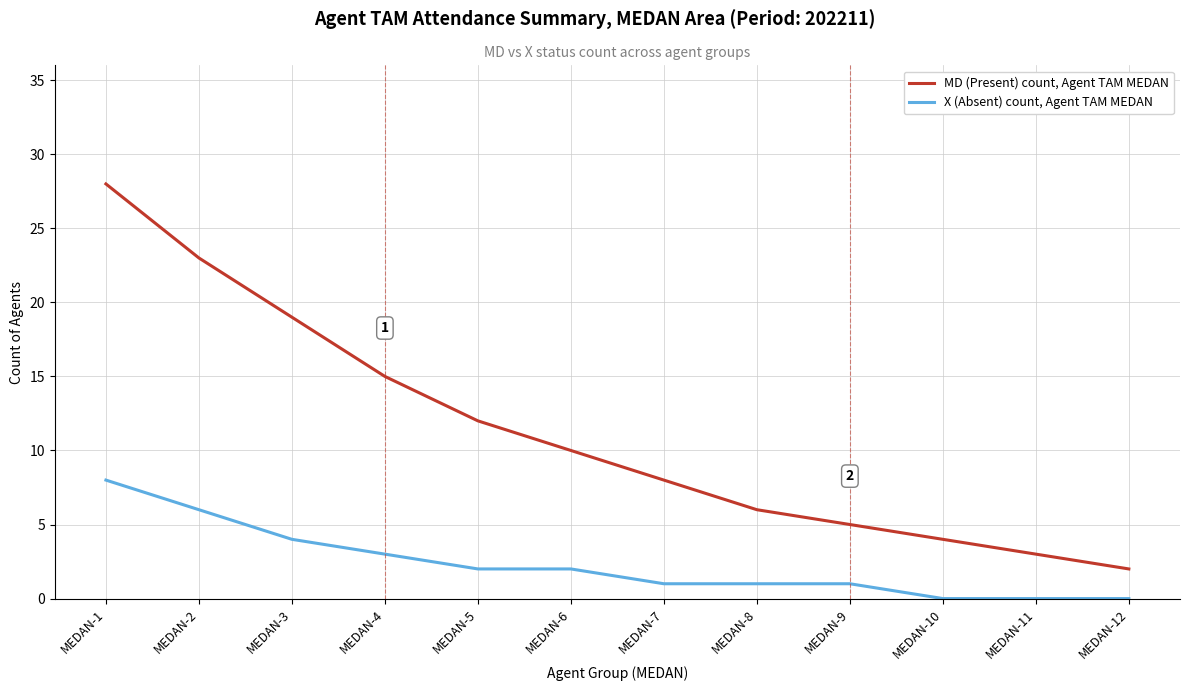

Where does the X (Absent) count, Agent TAM MEDAN series first go above 2?

MEDAN-1